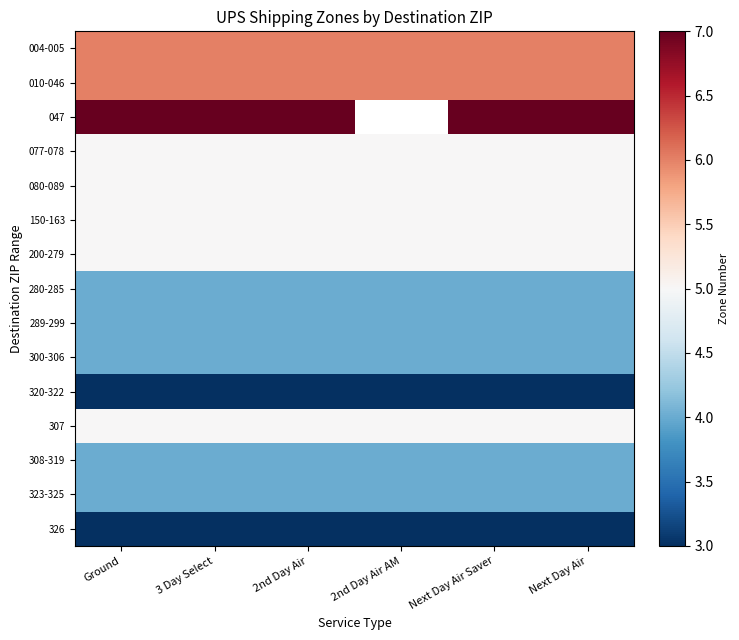

Which has a higher value, Next Day Air or Next Day Air Saver?

Next Day Air